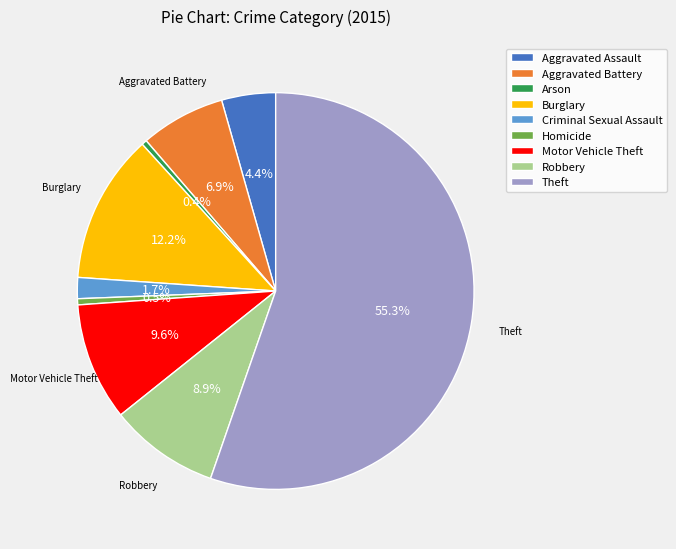

To the nearest percent, what is the difference between the Criminal Sexual Assault and Aggravated Battery slice percentages?

5%